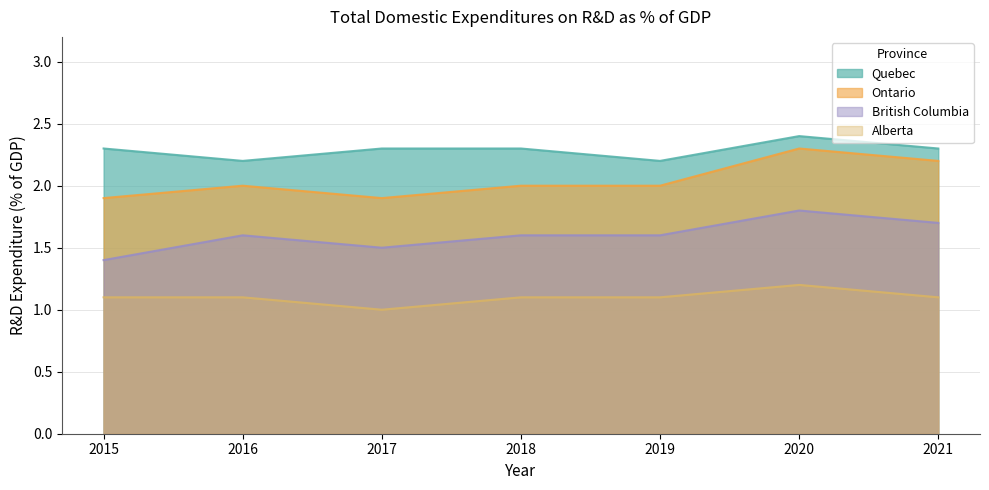

Which series has the largest total across all categories?

Quebec